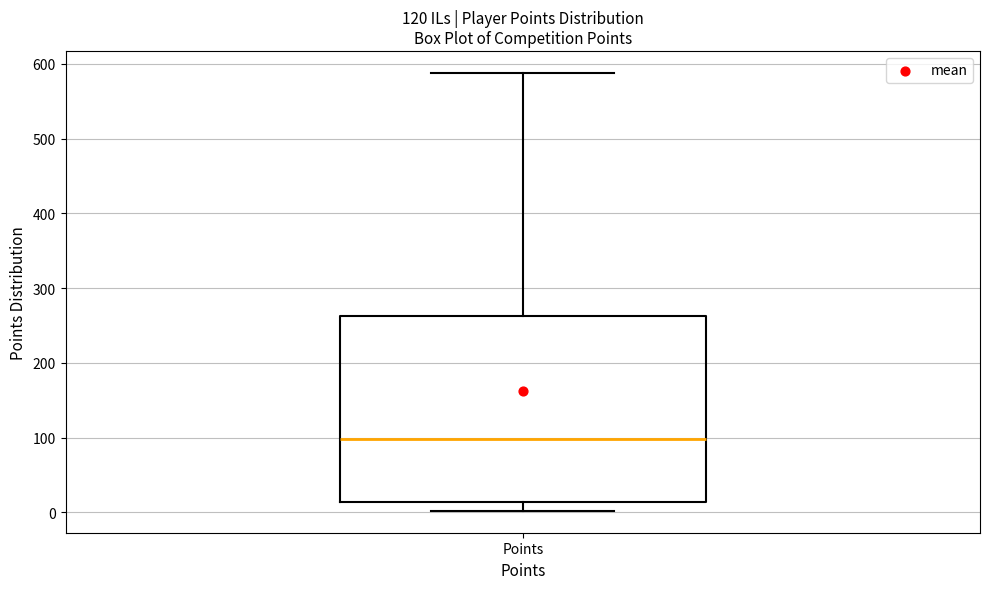

Transcribe this box plot: give where the median line is, the range the box spans, and where the two whiskers end, as read against the y-axis. The values are not printed on the chart, so give them approximately, as read against the axis.

median 100, box 10 to 260, whiskers 0 to 590